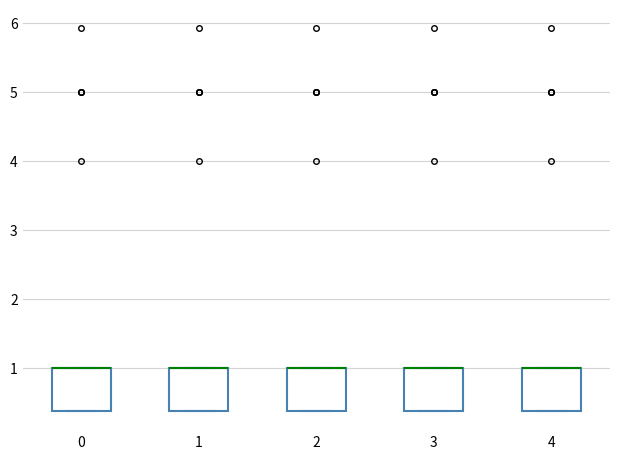

Where is the upper edge of the box at x = 0 on the y-axis? The values are not printed on the chart, so give them approximately, as read against the axis.

1.0